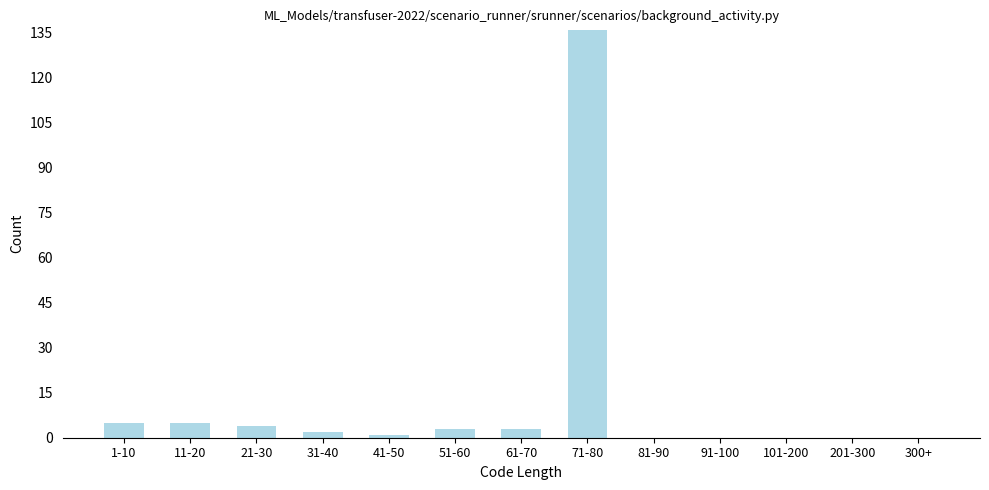

Reading left to right, list all the values displayed in this chart.

1-10=5	11-20=5	21-30=4	31-40=2	41-50=1	51-60=3	61-70=3	71-80=136	81-90=0	91-100=0	101-200=0	201-300=0	300+=0